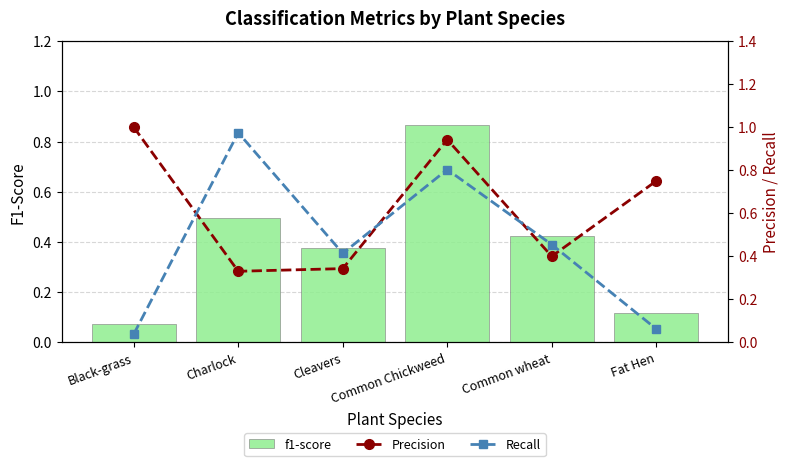

List the series in order of their peak value, highest first.

Precision, Recall, f1-score